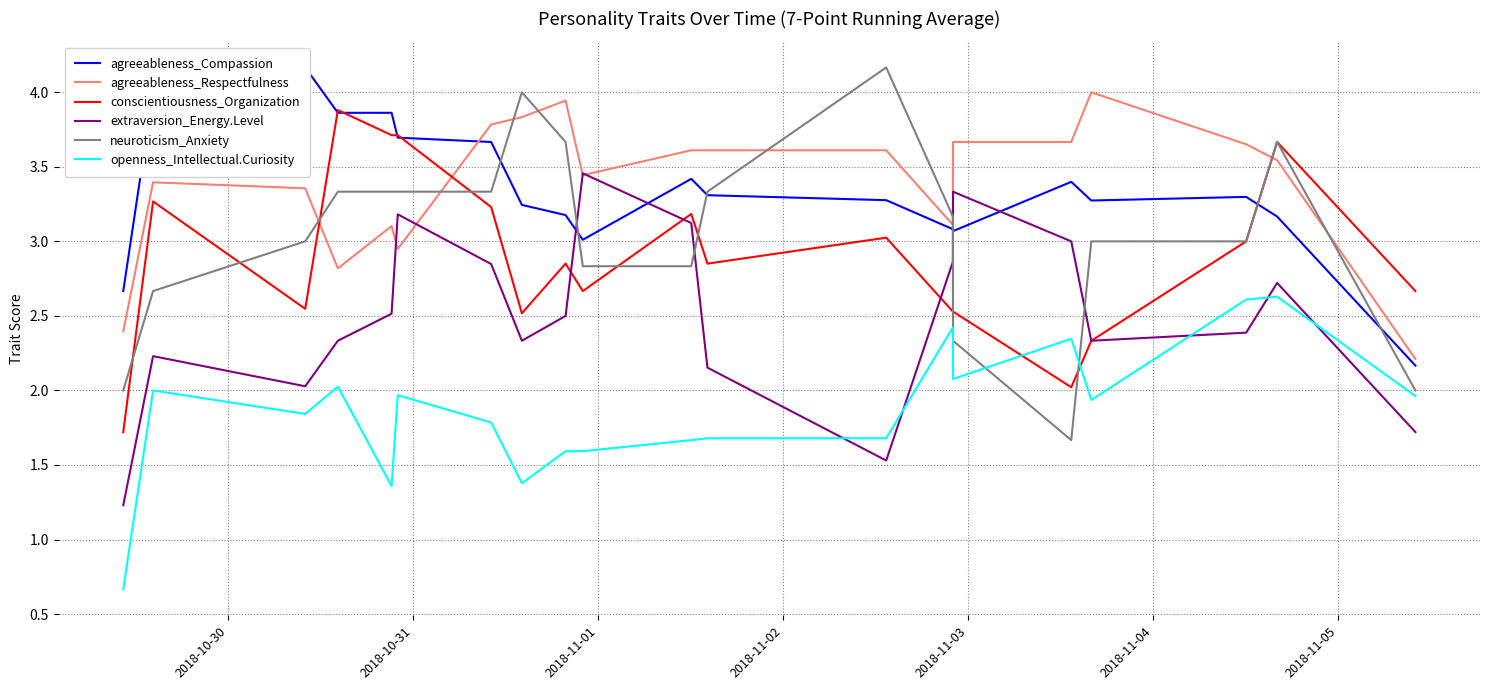

Which series ends up on top after the final intersection of agreeableness_Respectfulness and agreeableness_Compassion?

agreeableness_Respectfulness